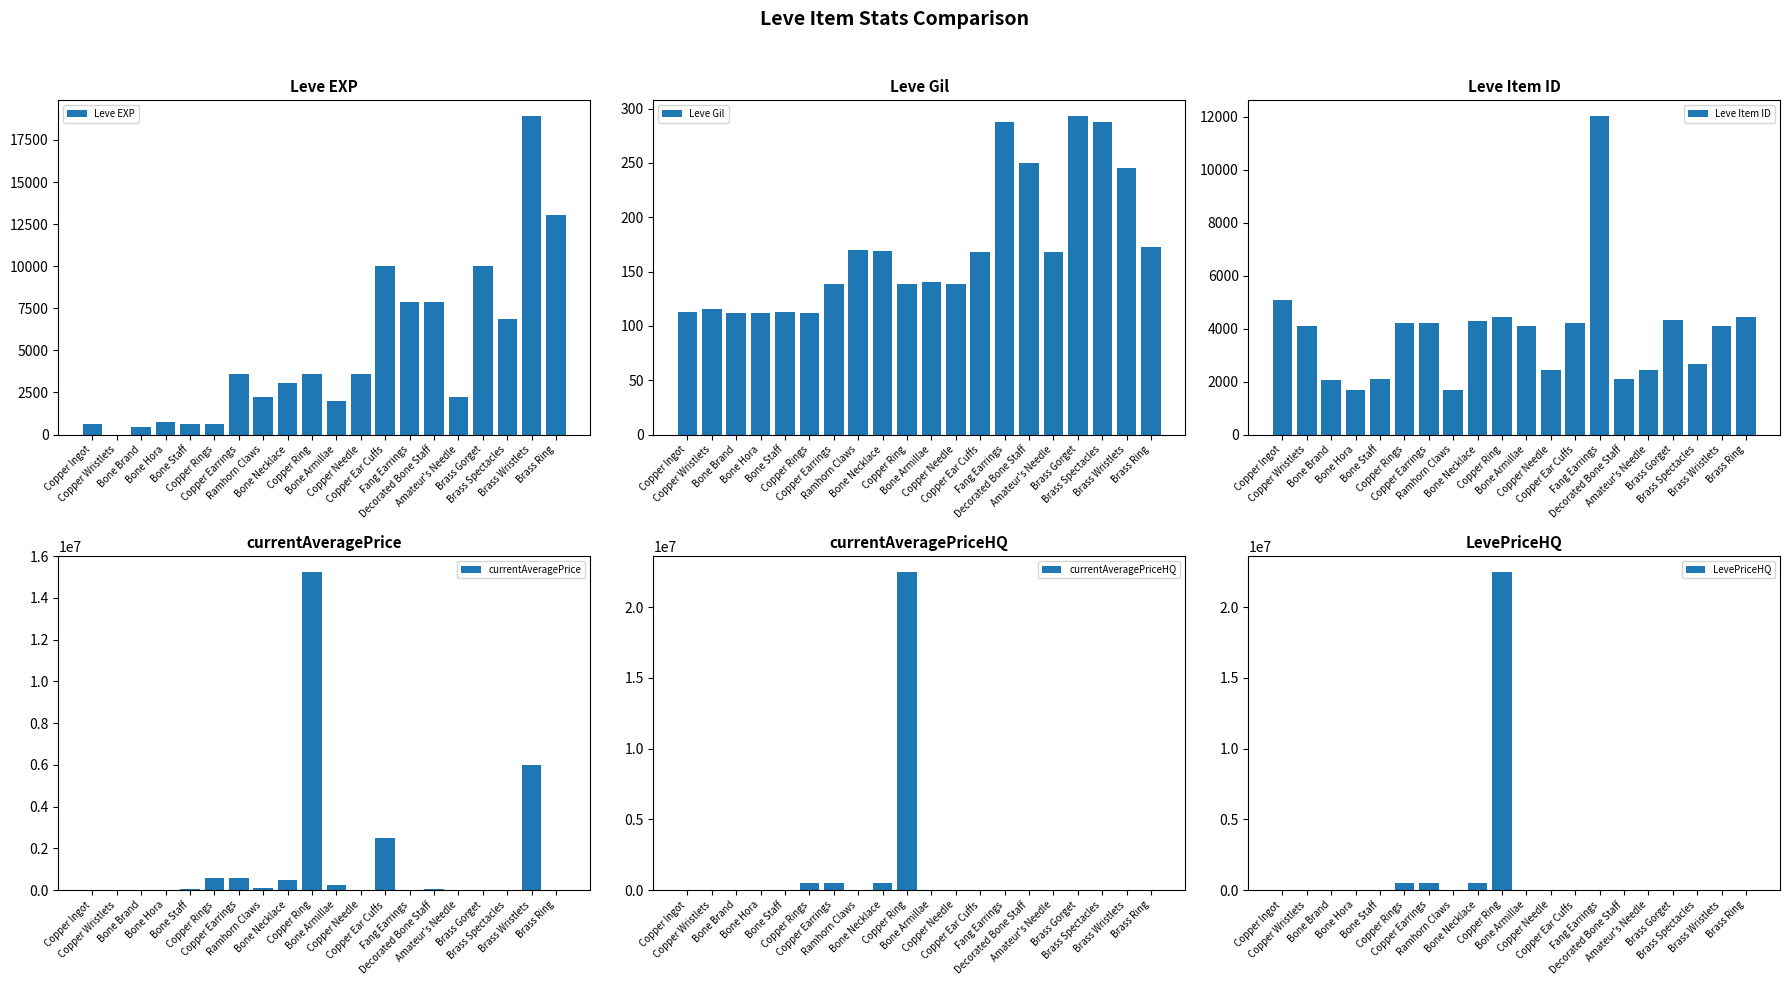

List the series in order of their peak value, highest first.

currentAveragePriceHQ, LevePriceHQ, currentAveragePrice, Leve EXP, Leve Item ID, Leve Gil